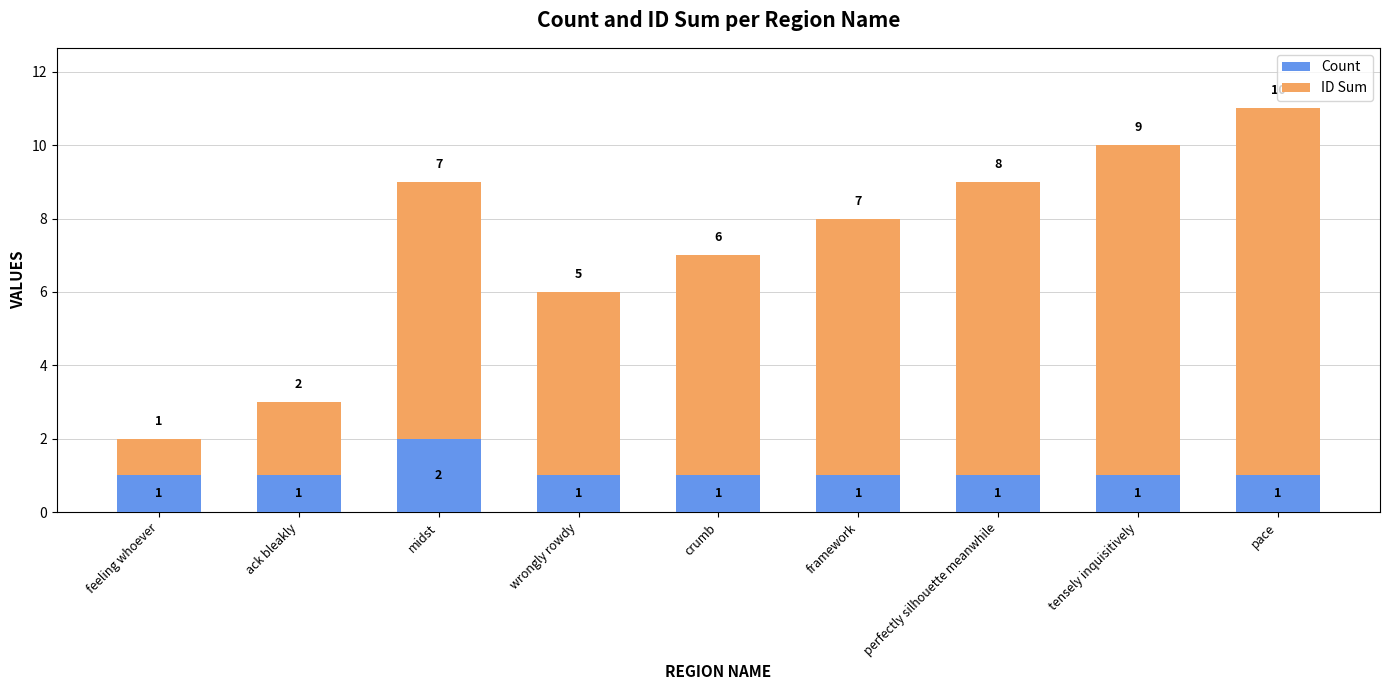

How many Count values are between 1 and 2?

9